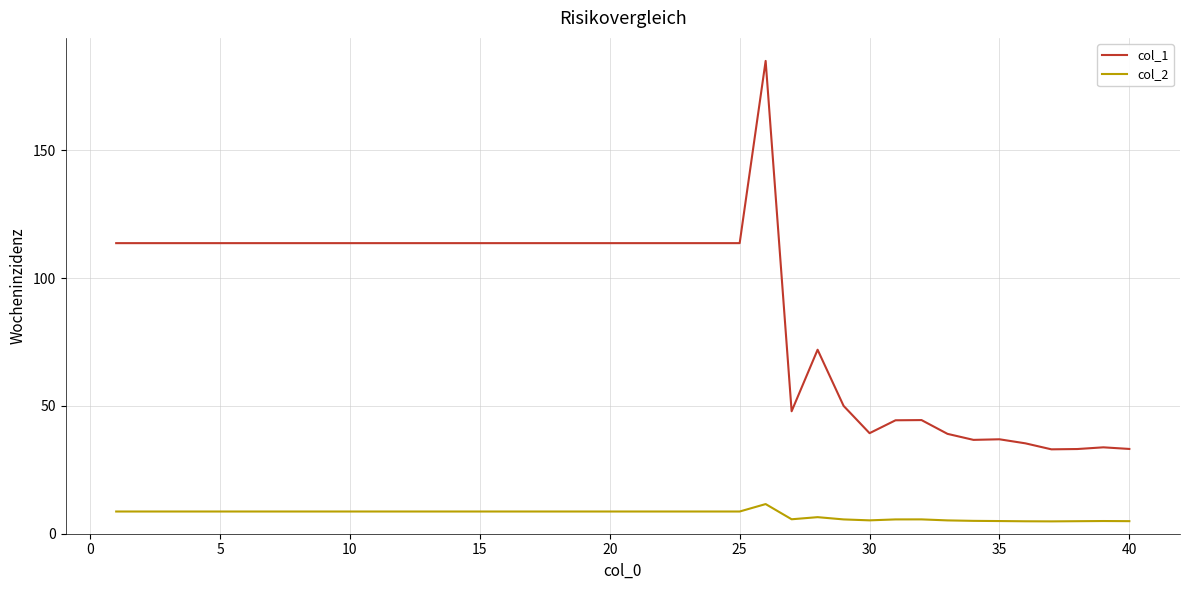

Which series has the largest total across all categories?

col_1